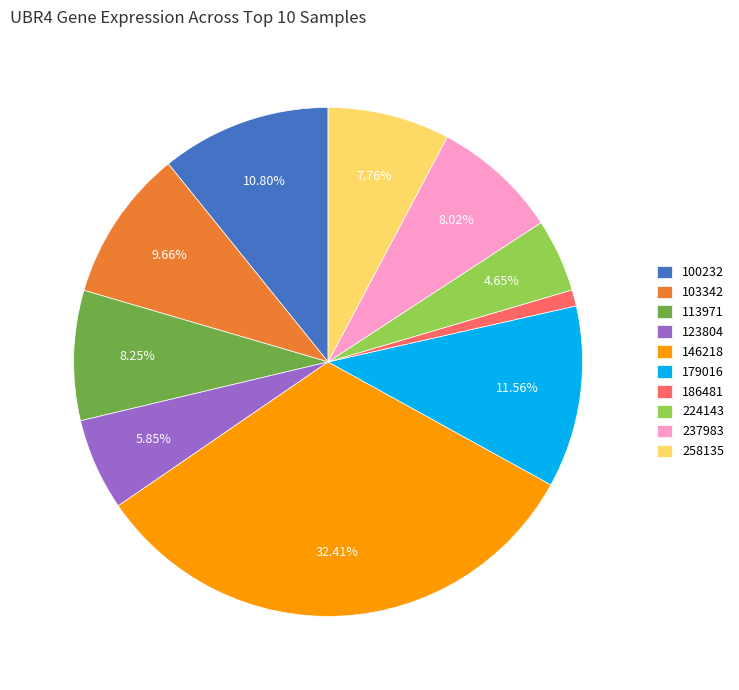

Combined, do 237983 and 100232 account for over 50%?

No